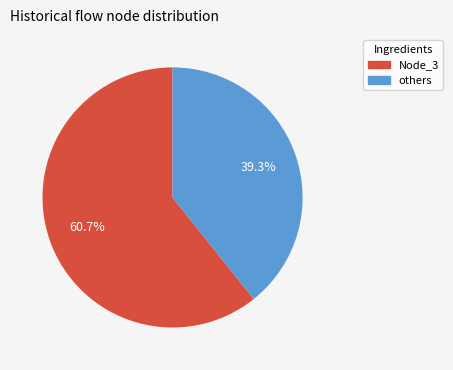

Which has a higher value, others or Node_3?

Node_3